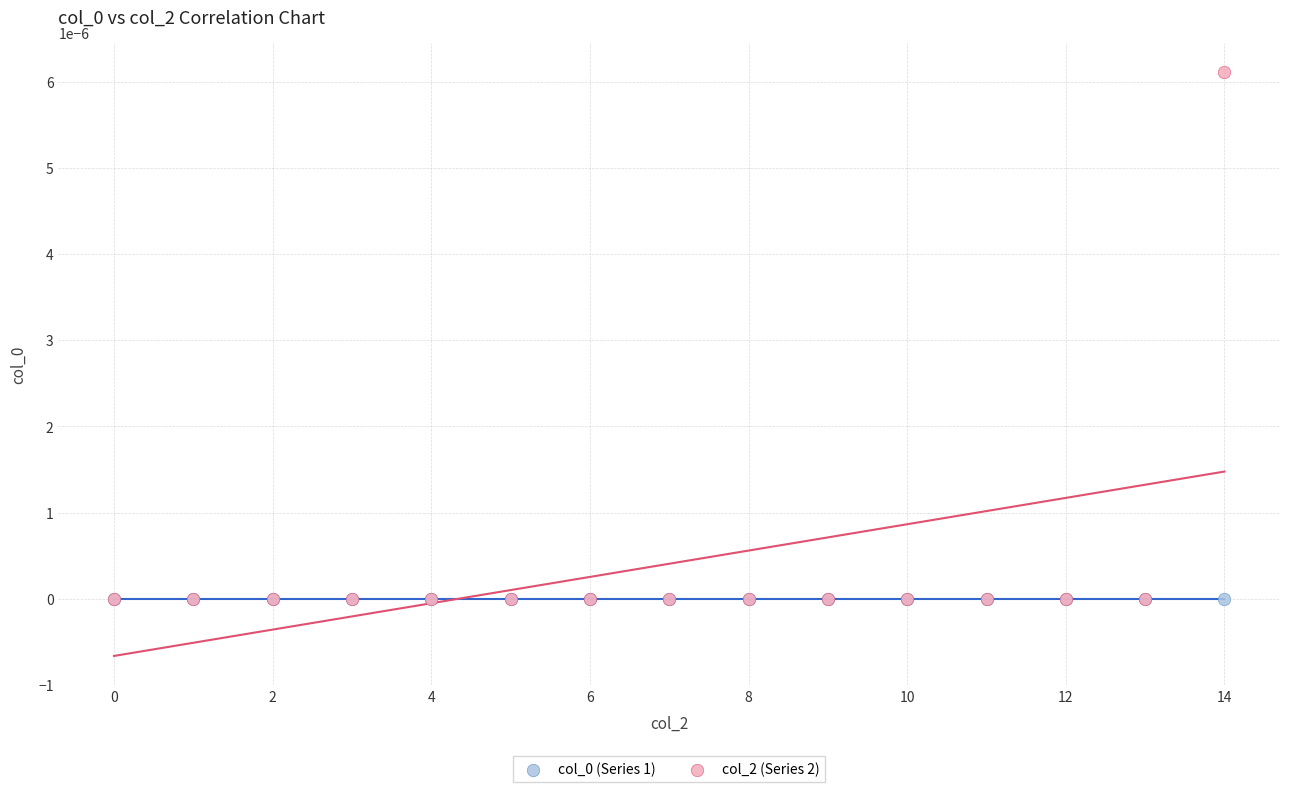

Which series reaches the maximum Y coordinate?

col_2 (Series 2)